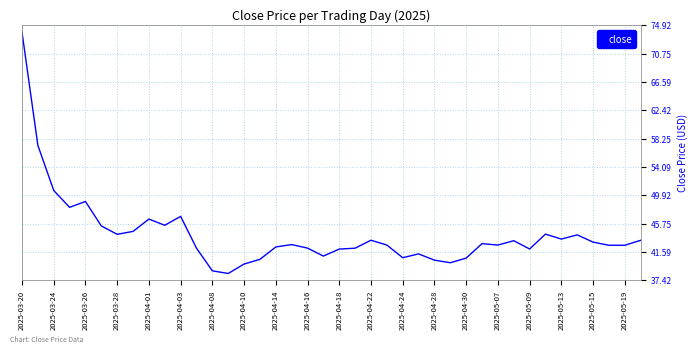

What is the maximum value shown in the chart?

73.9